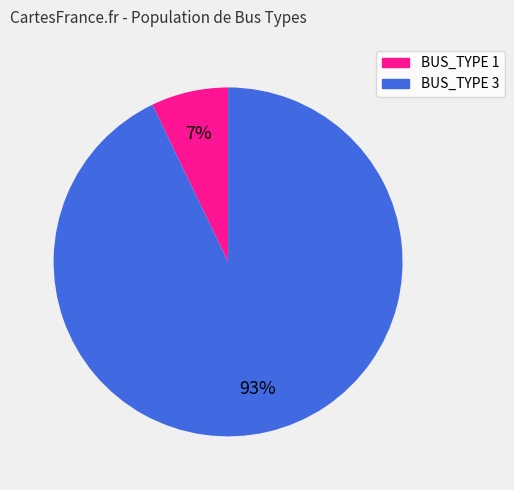

Rank the categories by value from highest to lowest.

BUS_TYPE 3, BUS_TYPE 1